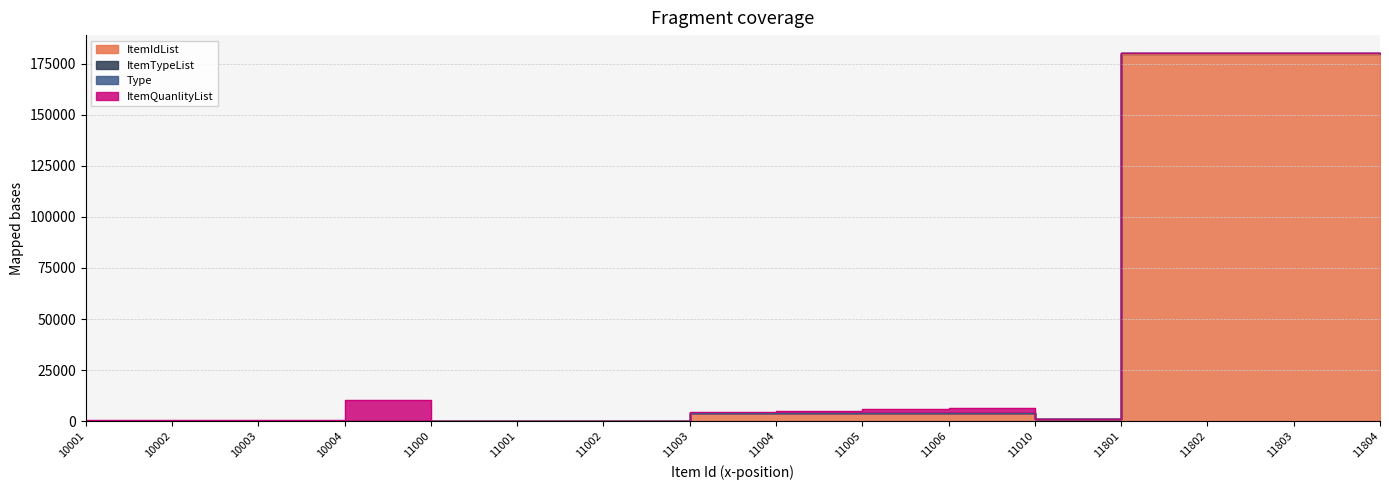

Does the chart have visible grid lines?

Yes